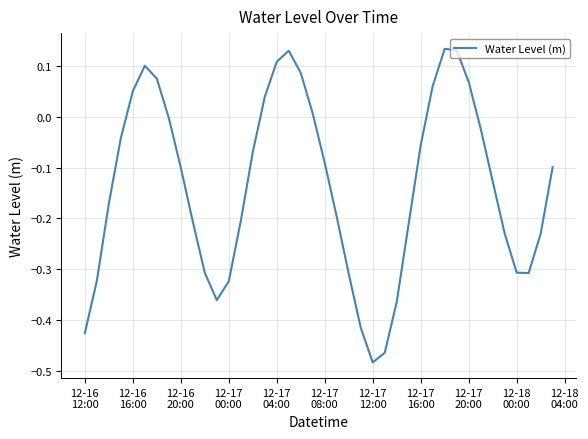

What is the difference between the maximum and minimum values?

0.6